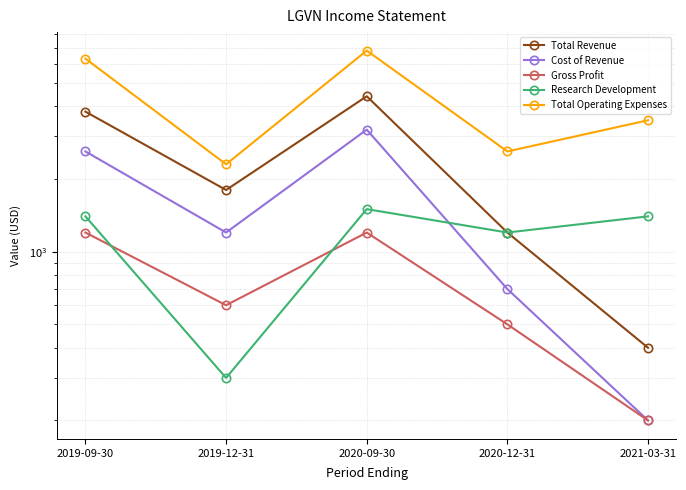

What is the label of the 2nd point from the left?

2019-12-31